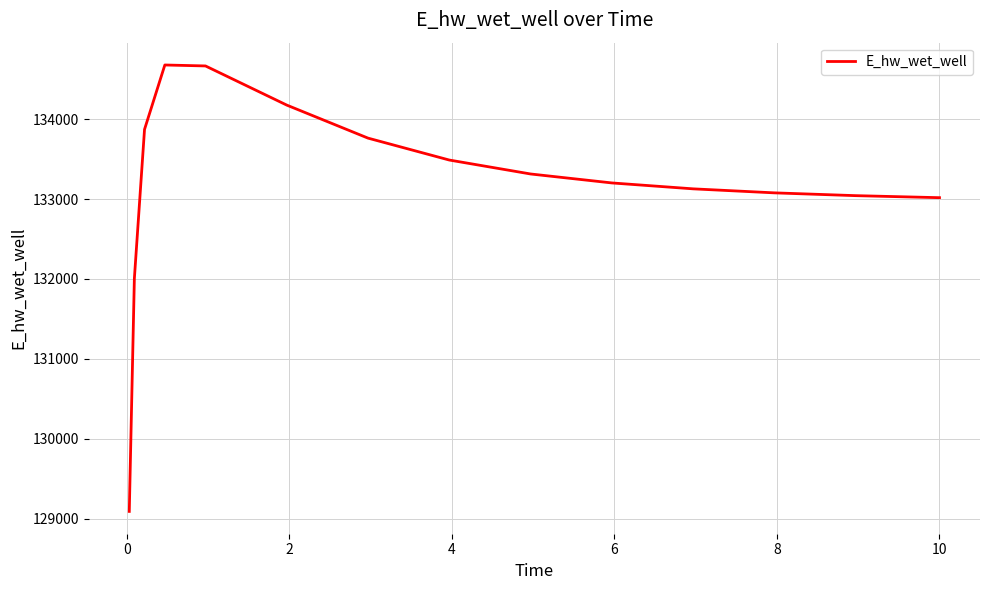

What is the greatest value displayed?

134678.4